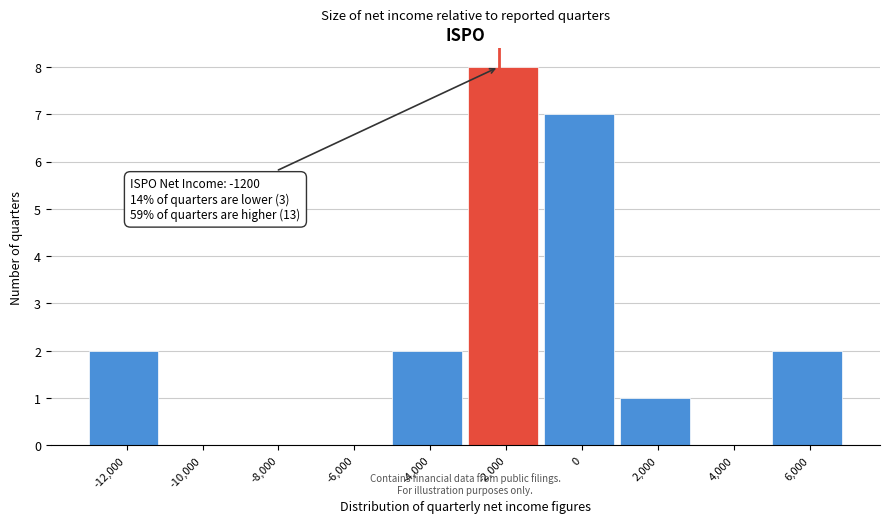

Reading right to left, list all the values displayed in this chart.

6,000=2	4,000=0	2,000=1	0=7	-2,000=8	-4,000=2	-6,000=0	-8,000=0	-10,000=0	-12,000=2